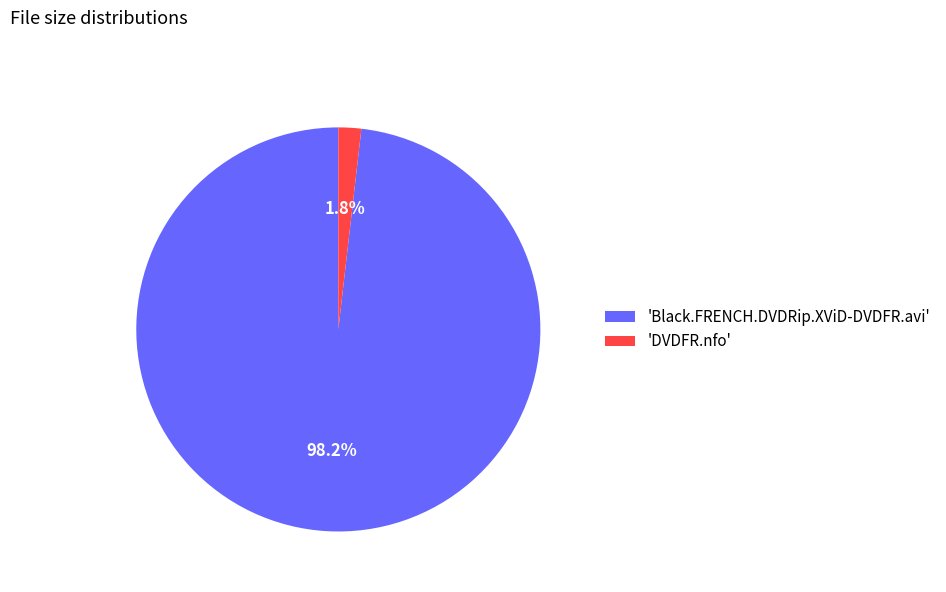

How much of the chart is everything except 'Black.FRENCH.DVDRip.XViD-DVDFR.avi'?

1.8%